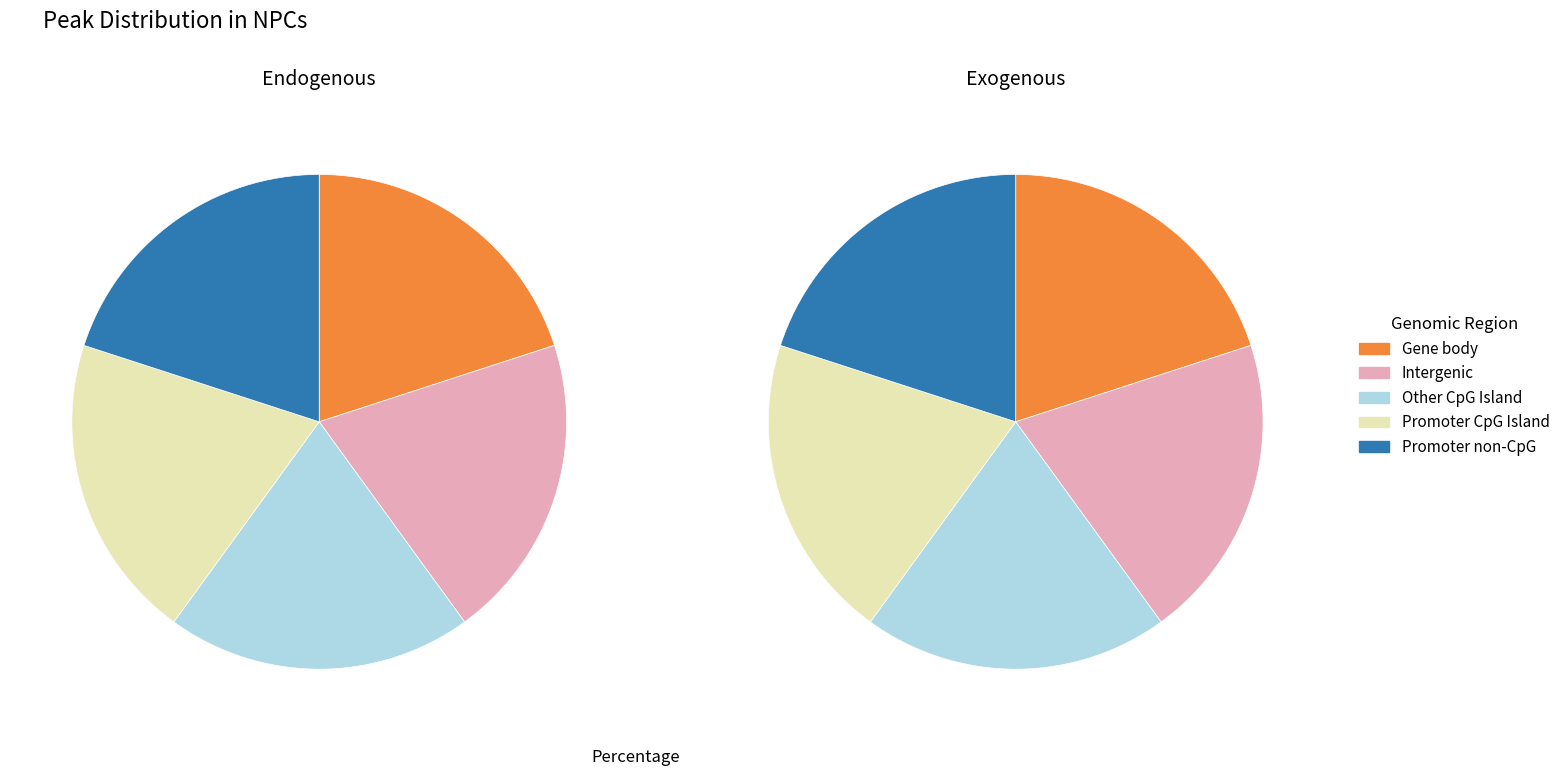

Is there a majority slice in this chart?

No